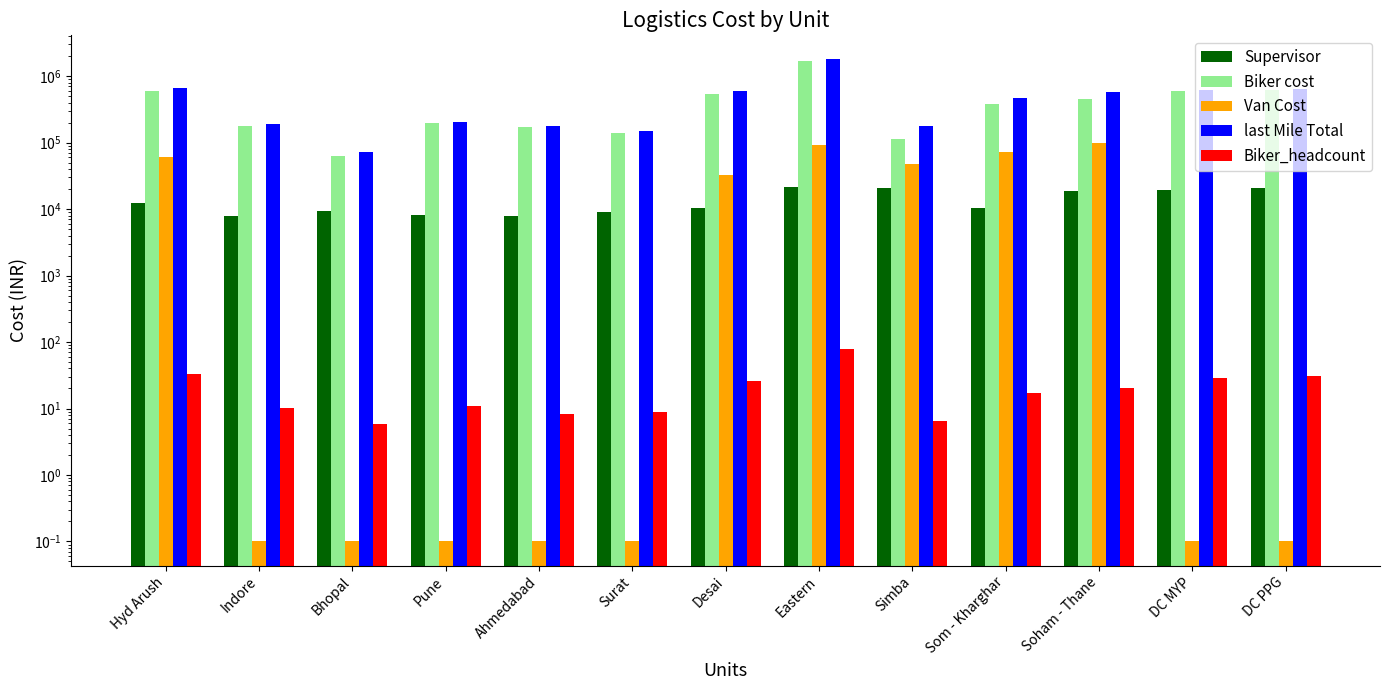

Which label corresponds to the largest value in the chart?

Eastern